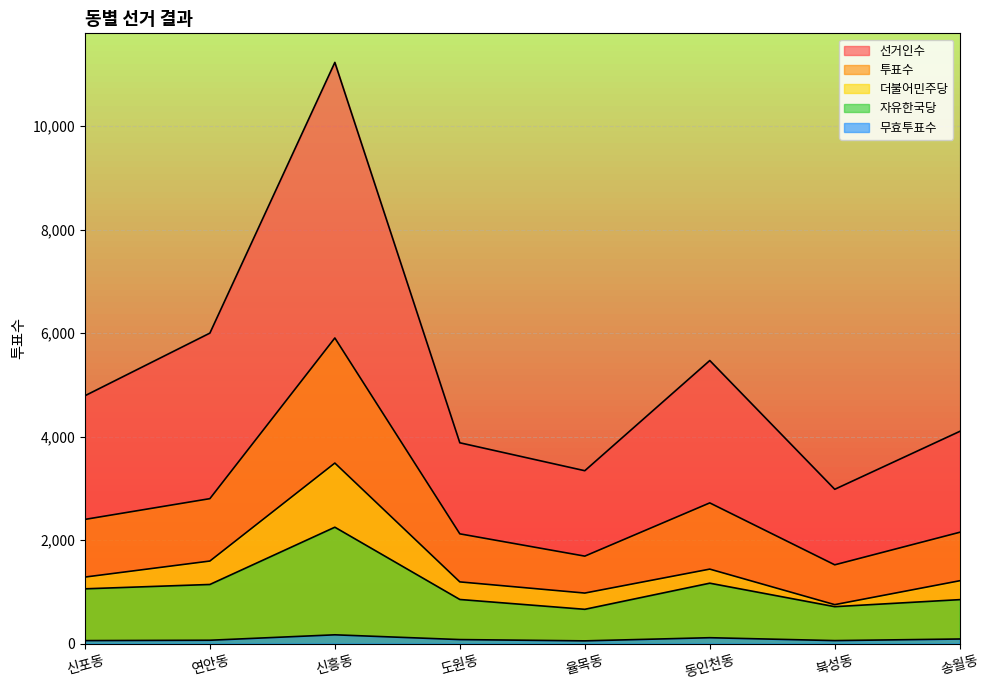

Rank the series by their maximum value, from highest to lowest.

선거인수, 투표수, 더불어민주당, 자유한국당, 무효투표수